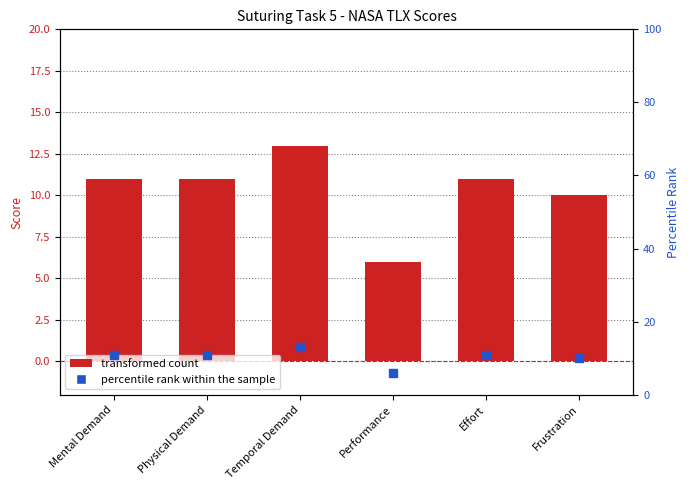

Which series has the widest spread of values?

Suturing5